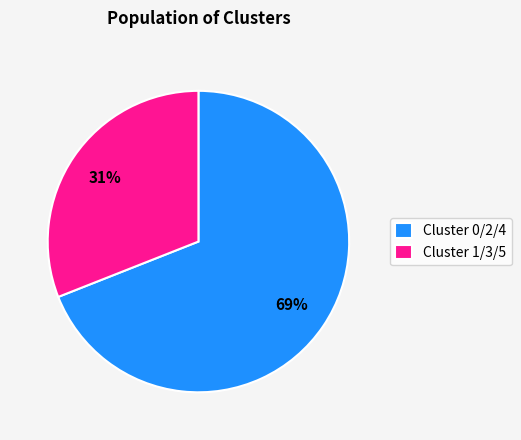

Count the number of slices in the pie.

2